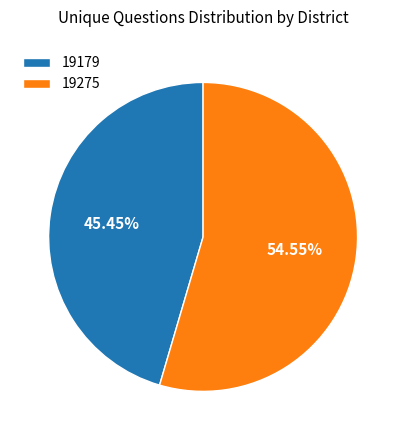

How many slices are in this pie chart?

2